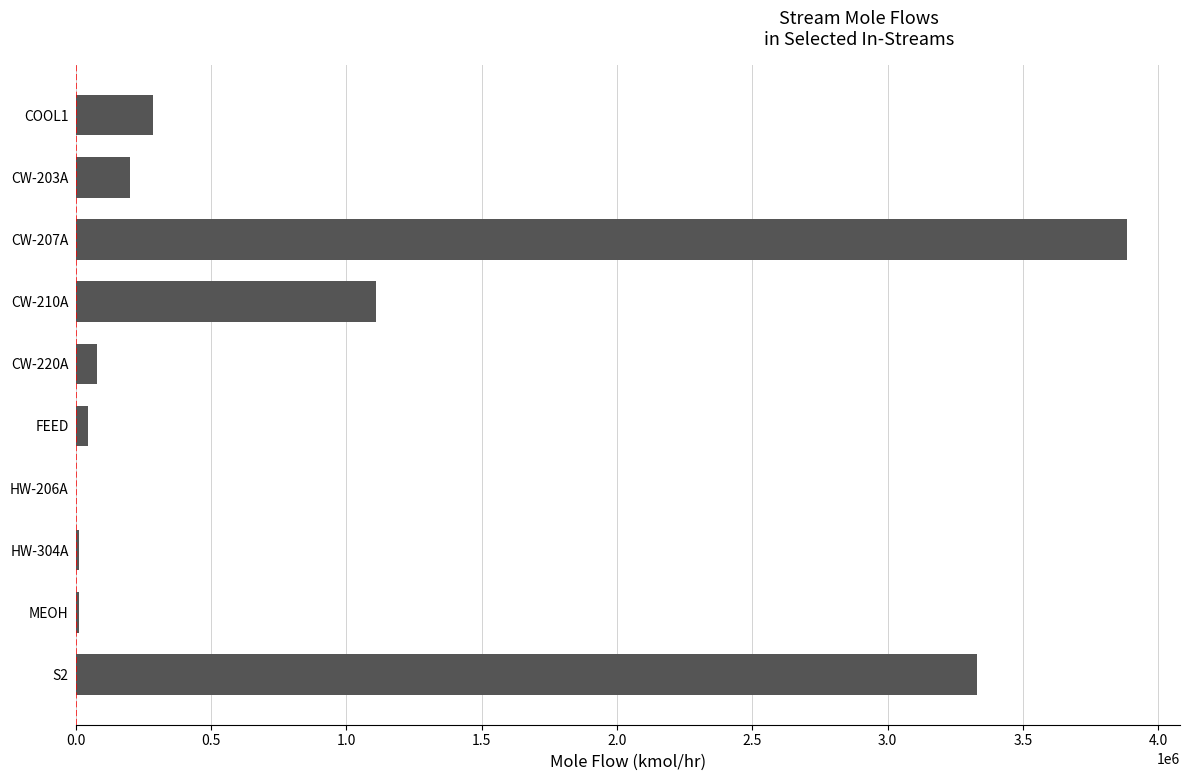

Count the number of categories in the chart.

10